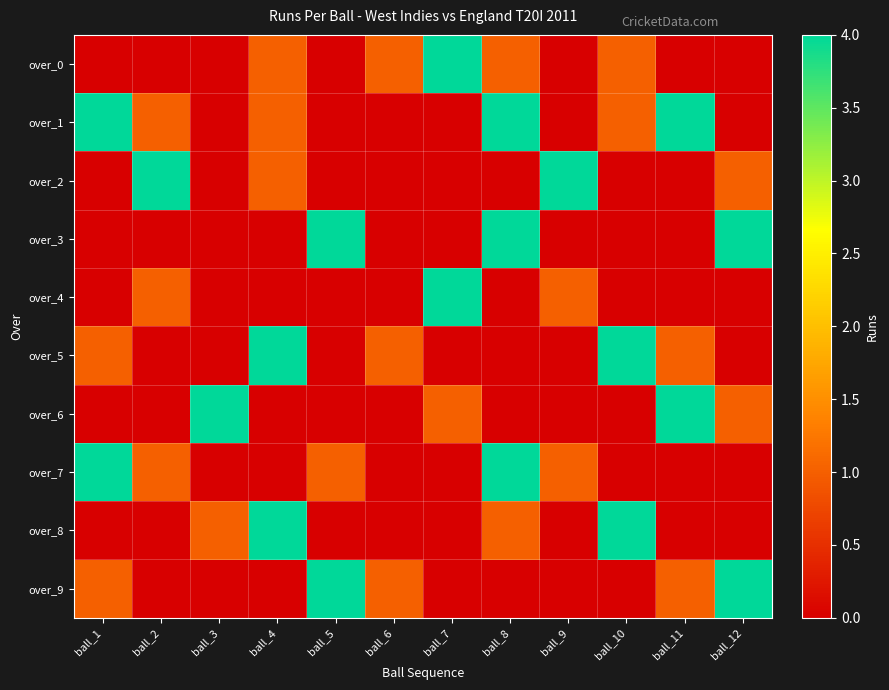

What is the difference between the highest and lowest values at ball_6?

1